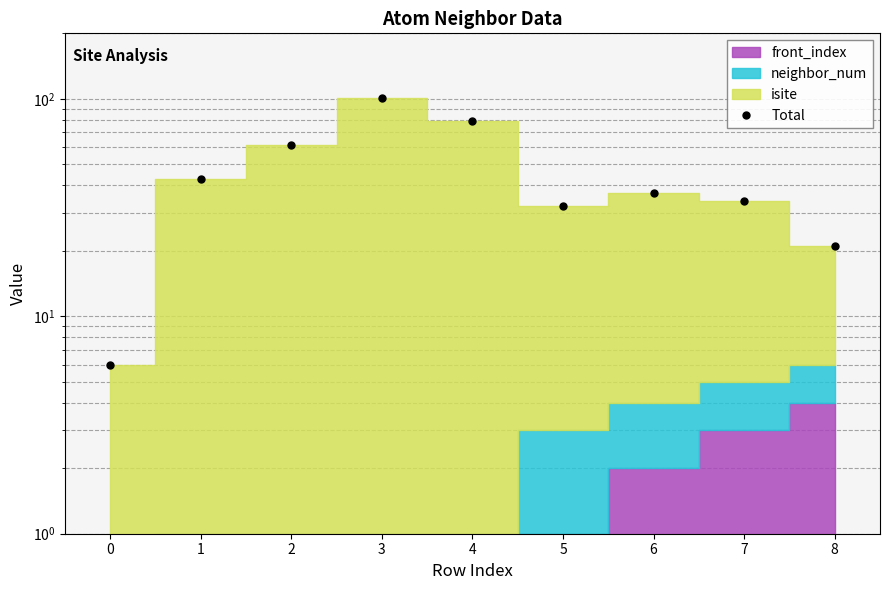

How many data points are above 37?

4